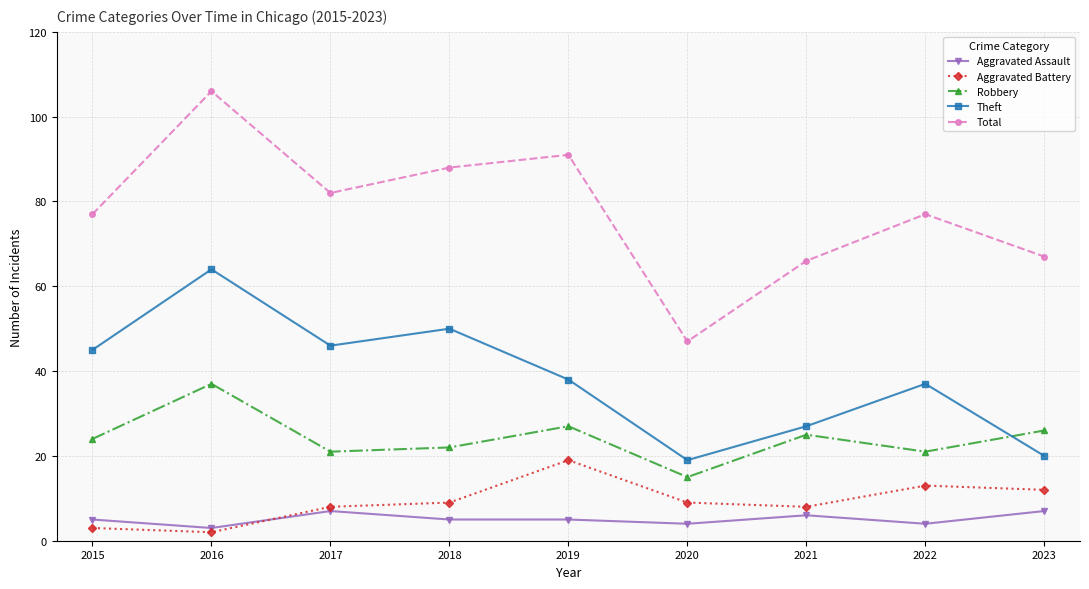

Is it true that Aggravated Assault equals 5 at 2018?

True